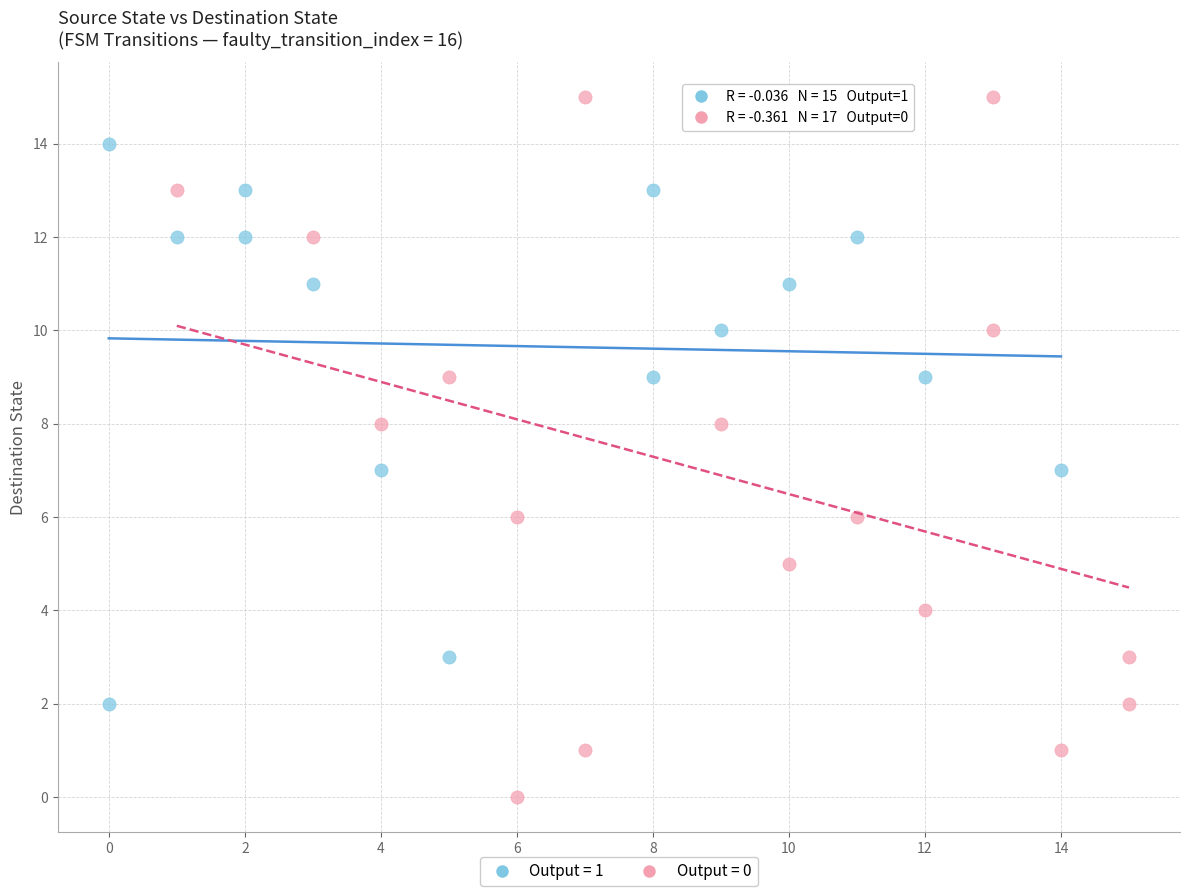

Which series reaches the maximum Y coordinate?

Output = 0